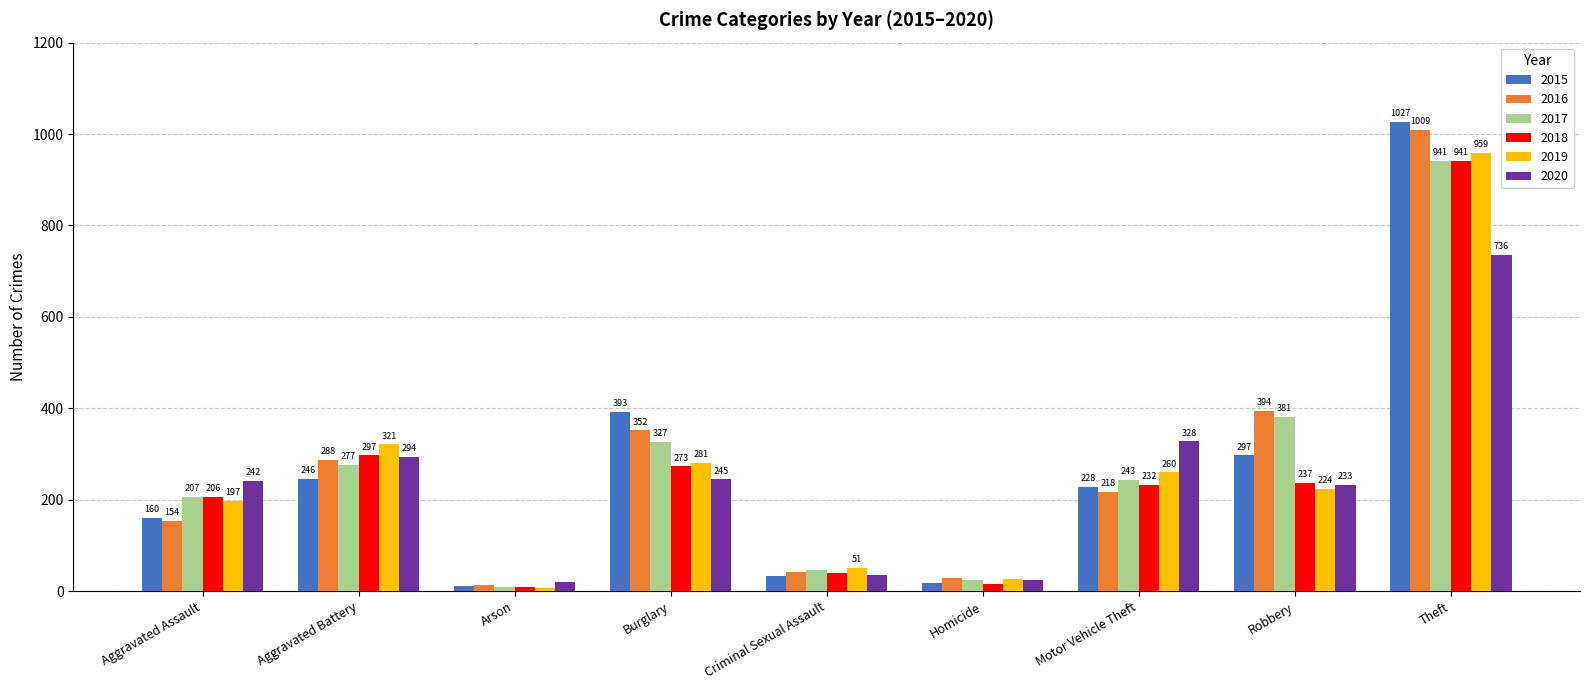

Reading right to left, extract all data points from this chart.

2015: Theft=1027	Robbery=297	Motor Vehicle Theft=228	Homicide=17	Criminal Sexual Assault=34	Burglary=393	Arson=11	Aggravated Battery=246	Aggravated Assault=160
2016: Theft=1009	Robbery=394	Motor Vehicle Theft=218	Homicide=29	Criminal Sexual Assault=43	Burglary=352	Arson=13	Aggravated Battery=288	Aggravated Assault=154
2017: Theft=941	Robbery=381	Motor Vehicle Theft=243	Homicide=24	Criminal Sexual Assault=47	Burglary=327	Arson=9	Aggravated Battery=277	Aggravated Assault=207
2018: Theft=941	Robbery=237	Motor Vehicle Theft=232	Homicide=15	Criminal Sexual Assault=40	Burglary=273	Arson=9	Aggravated Battery=297	Aggravated Assault=206
2019: Theft=959	Robbery=224	Motor Vehicle Theft=260	Homicide=27	Criminal Sexual Assault=51	Burglary=281	Arson=8	Aggravated Battery=321	Aggravated Assault=197
2020: Theft=736	Robbery=233	Motor Vehicle Theft=328	Homicide=24	Criminal Sexual Assault=35	Burglary=245	Arson=20	Aggravated Battery=294	Aggravated Assault=242